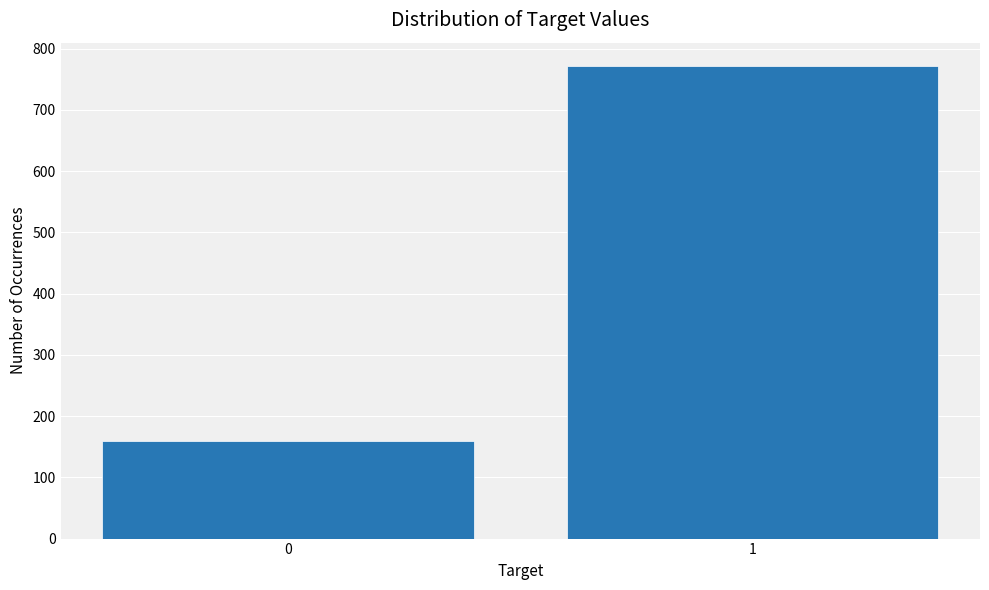

Reading right to left, what are all the values shown in this chart?

771	159